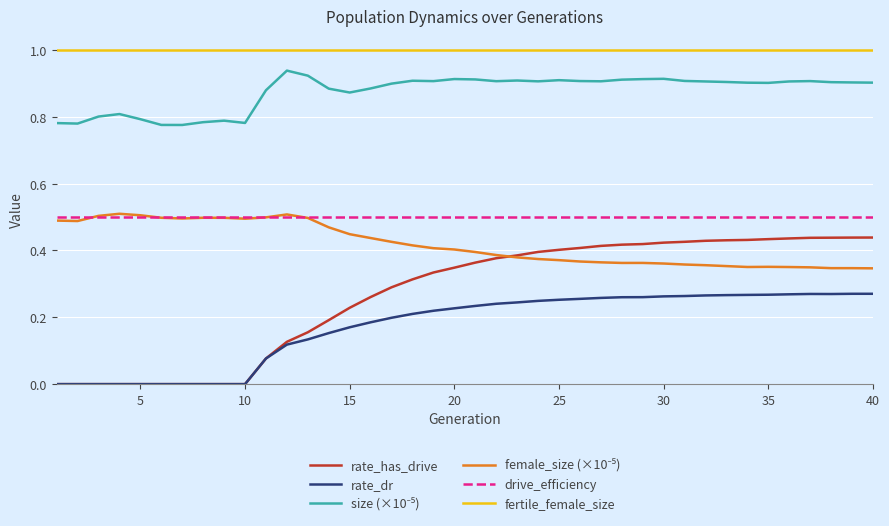

True or false: rate_has_drive and drive_efficiency cross at least once.

False